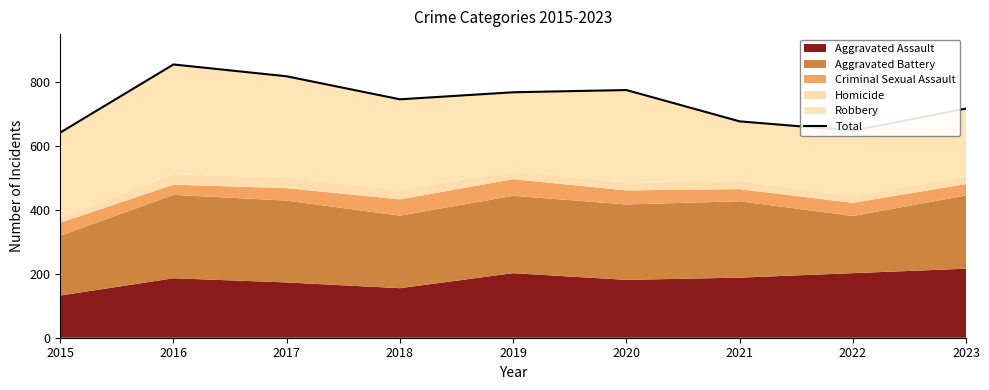

What is the value of the 6th point from the left?

775